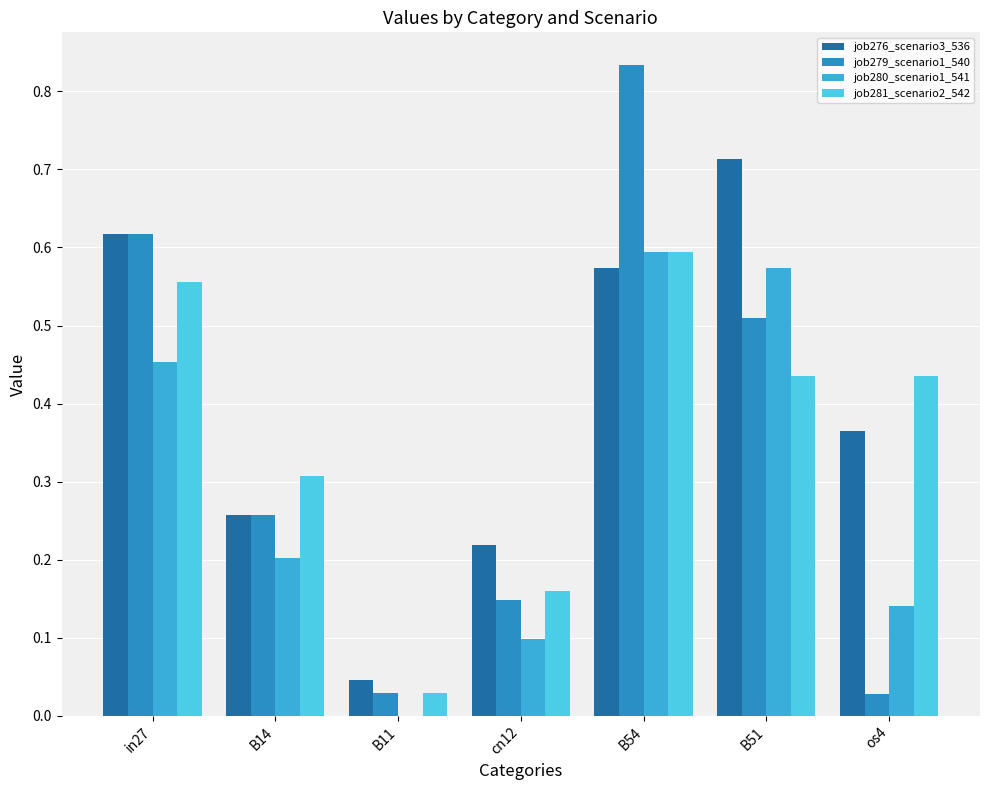

The job276_scenario3_536 series shows 0.6 at in27. True or false?

True